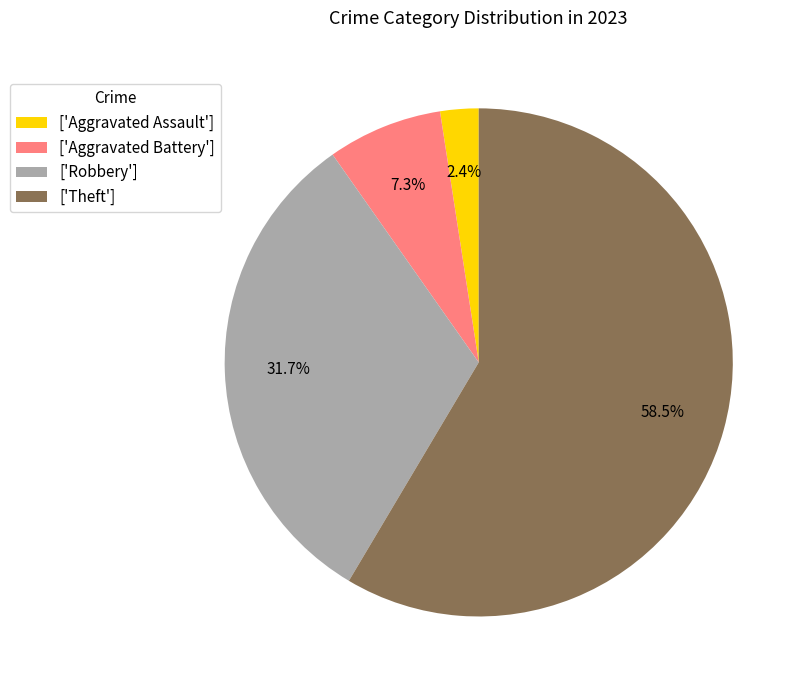

Is there any slice that represents more than half of the pie?

Yes